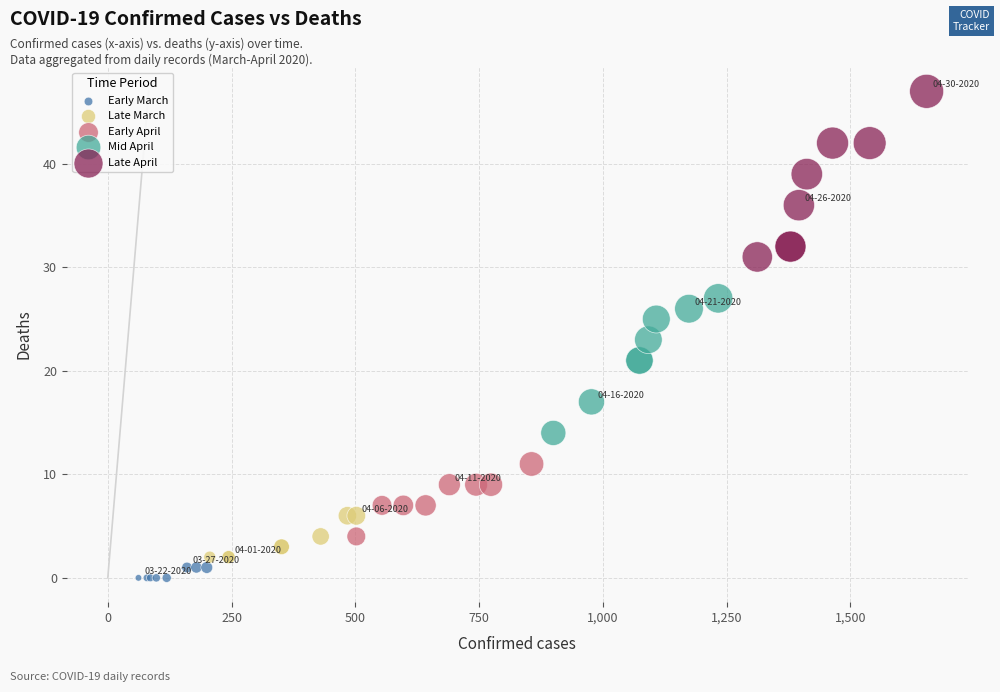

Which series reaches the maximum Y coordinate?

Late April